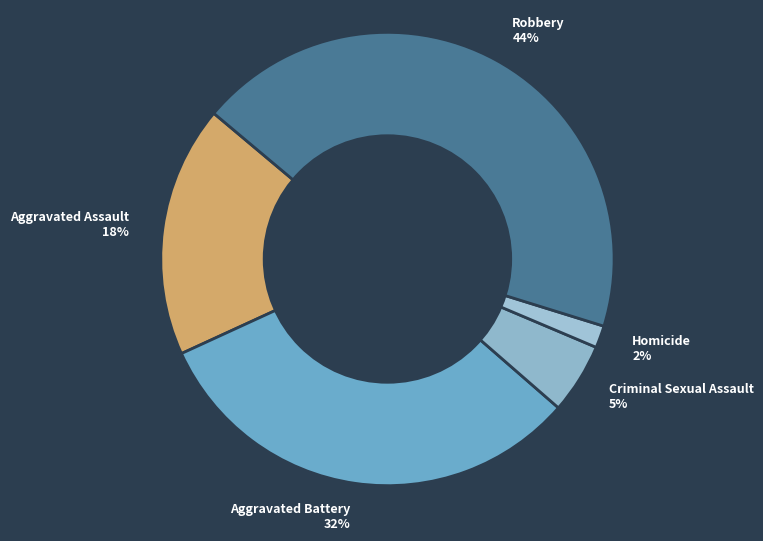

Does Robbery represent more than half of the total?

No